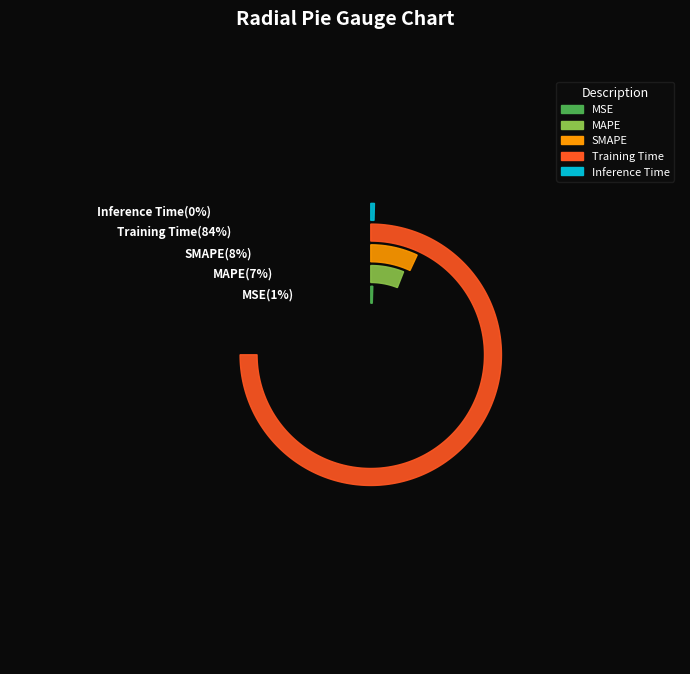

Which category has the smallest portion of the pie?

Inference Time